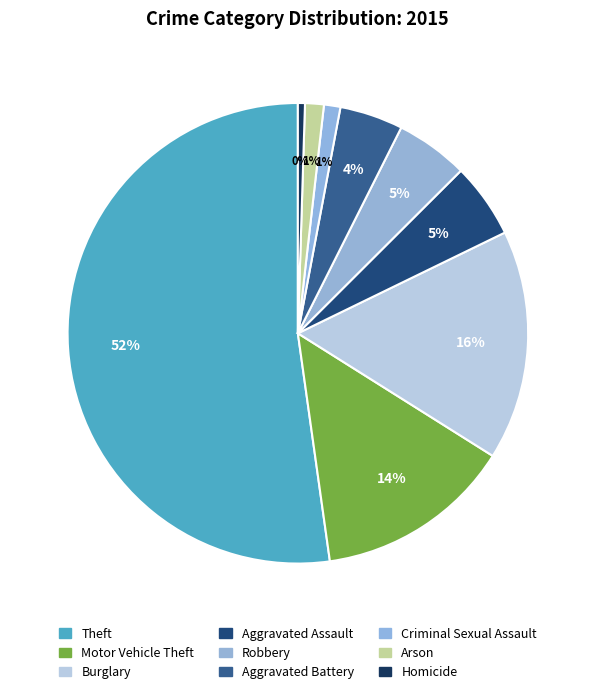

To the nearest percent, what is the combined percentage of Motor Vehicle Theft and Aggravated Battery?

18%